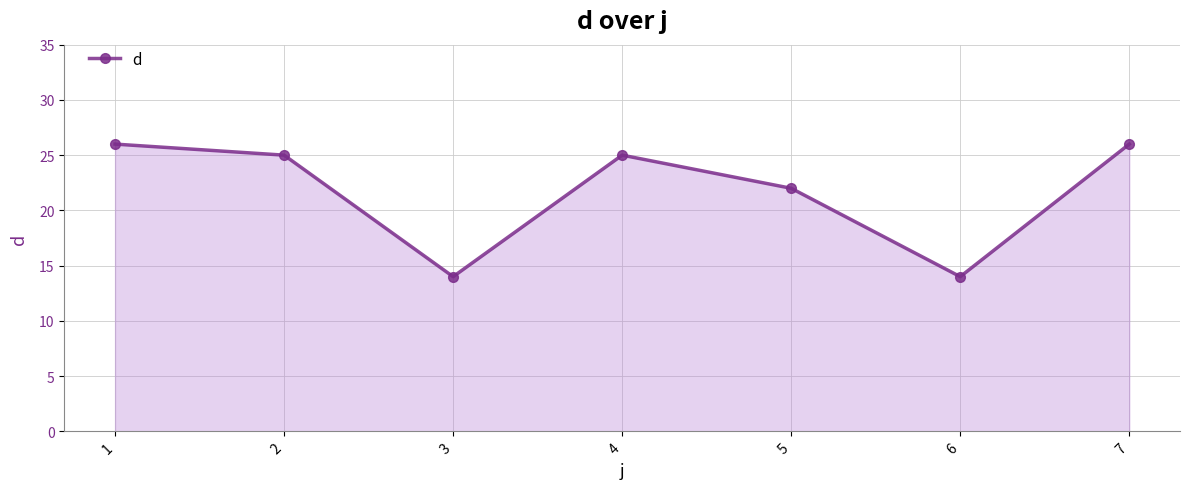

What is the difference between the second highest and minimum values?

12